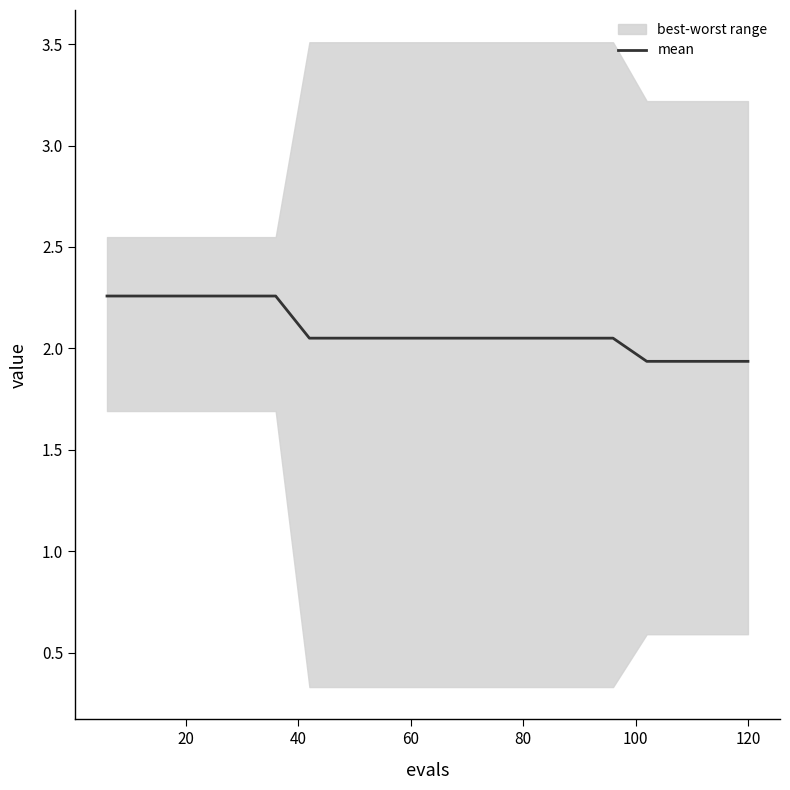

What is the label of the 10th point from the left?

60